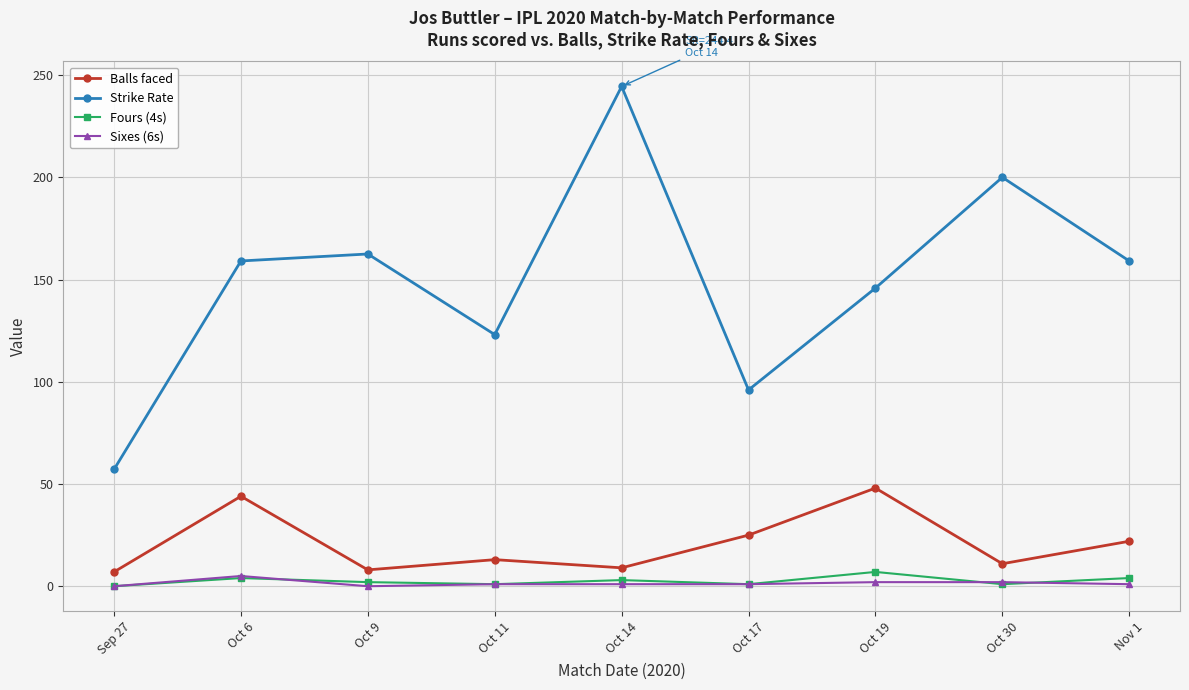

The Strike Rate series shows 244.4 at Oct 14. True or false?

True